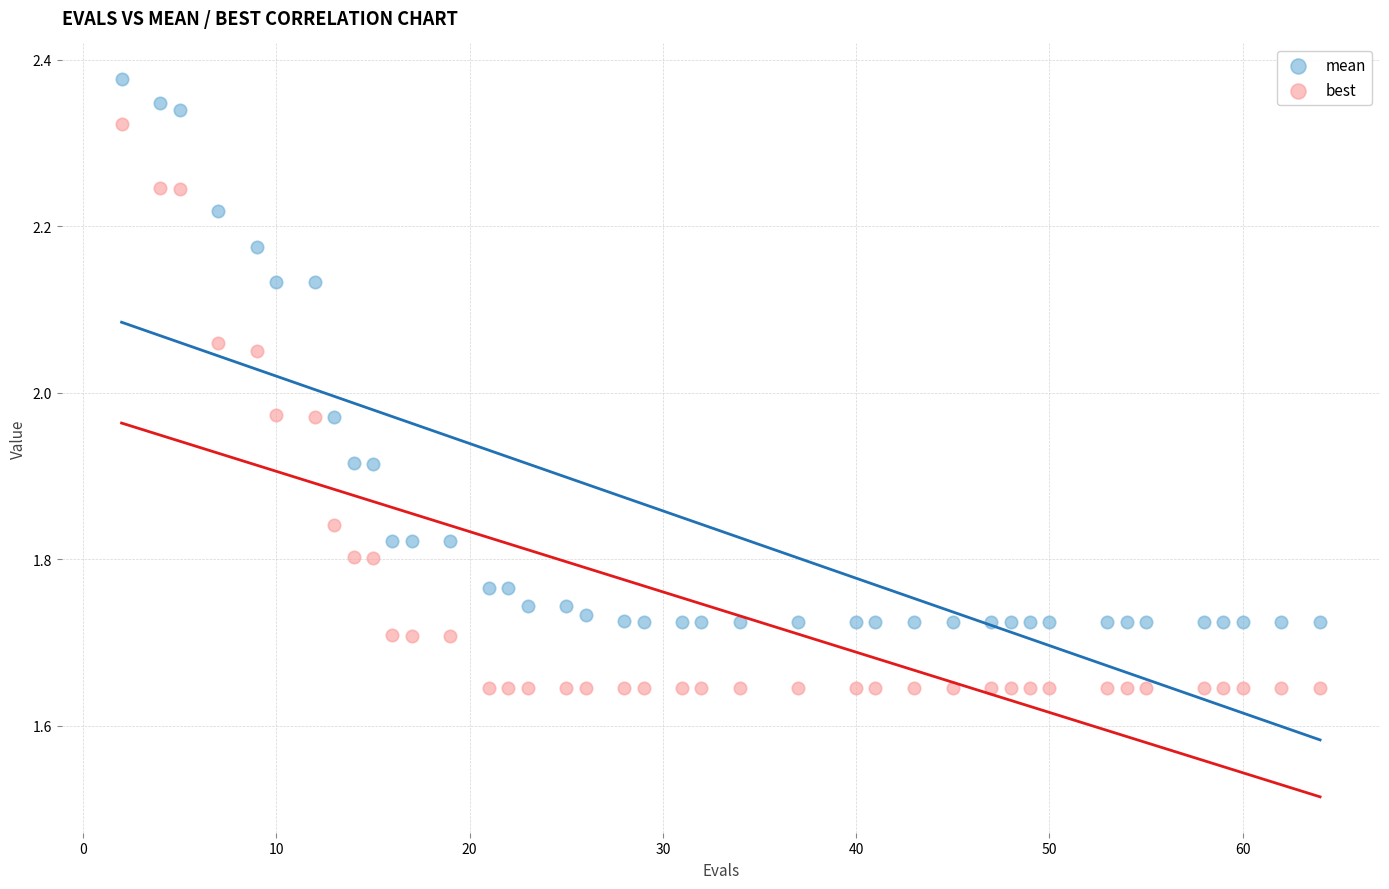

Which series reaches the maximum Y coordinate?

mean